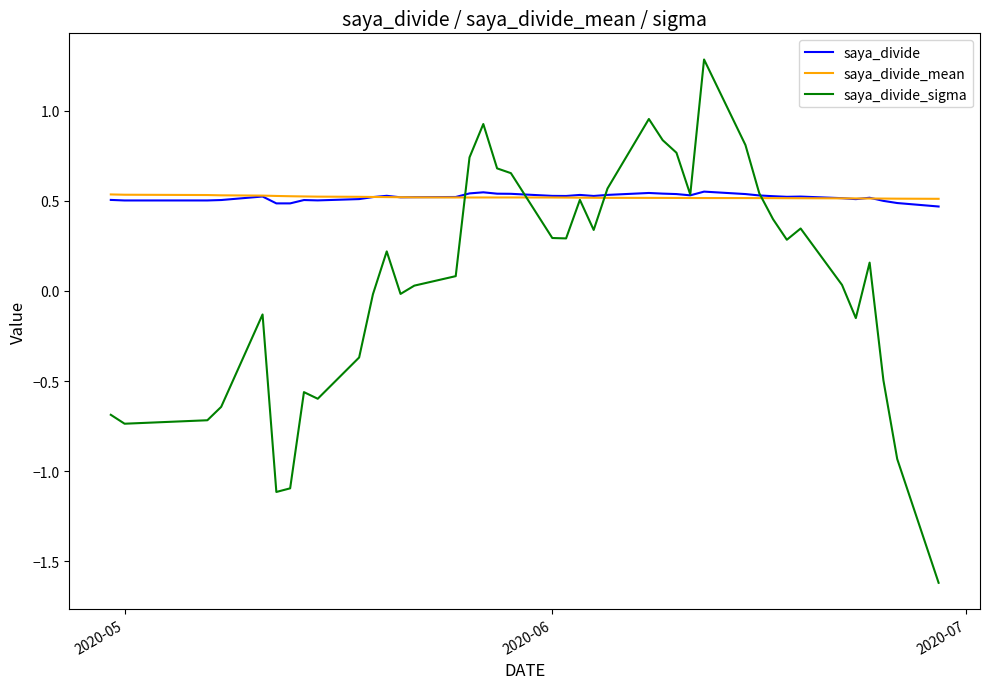

How many series are shown in this chart?

3